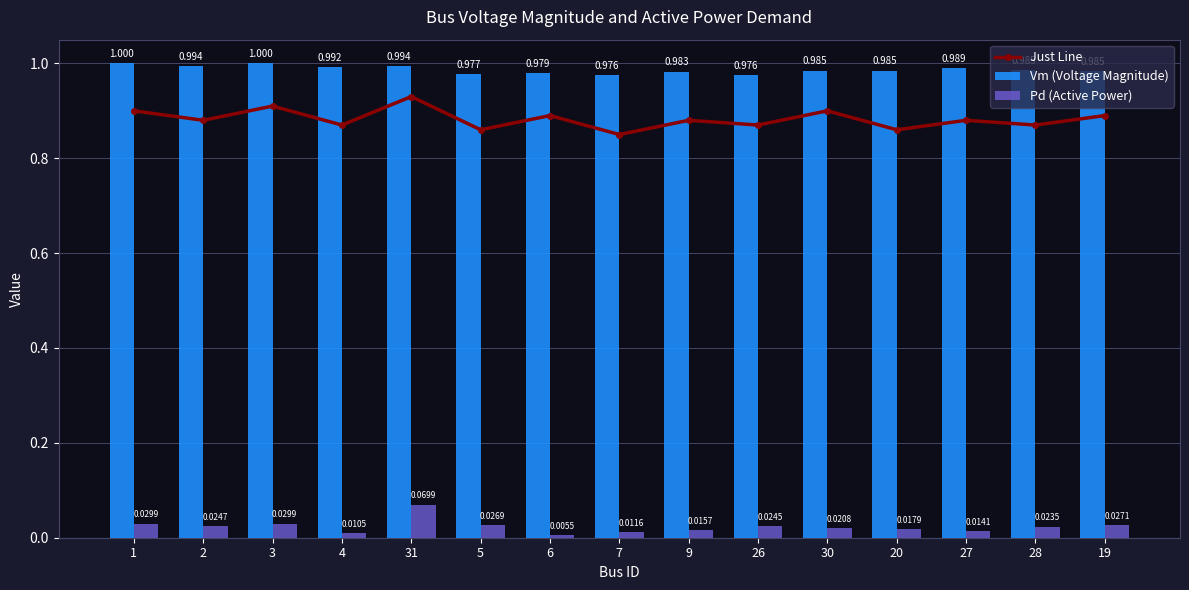

True or false: Just Line has a value of 0.8 at 7.

True